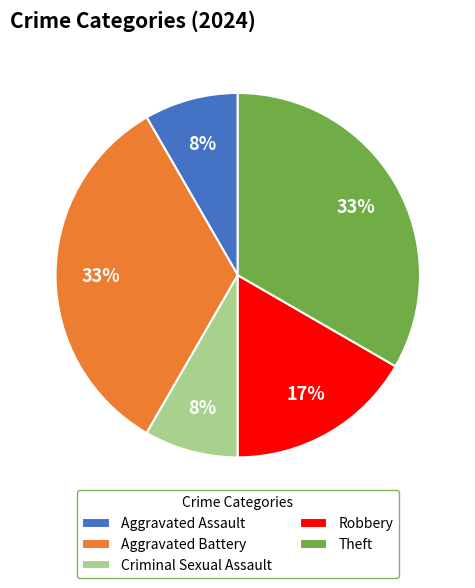

To the nearest percent, what percentage of the pie is Aggravated Battery?

33%